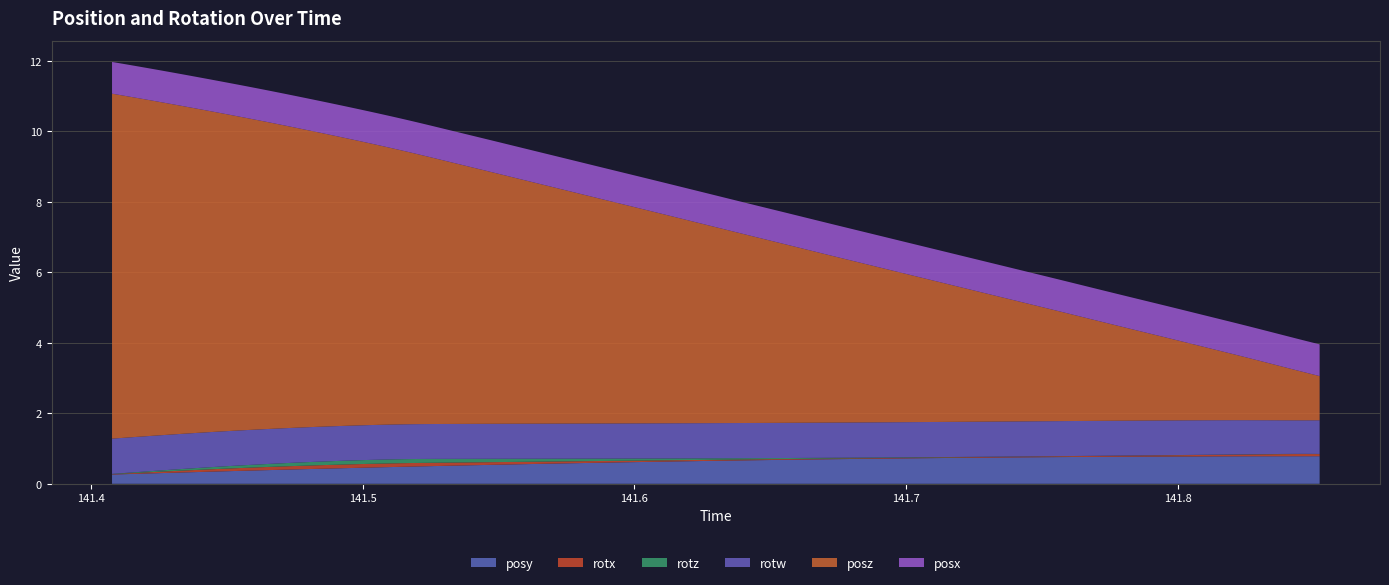

Reading left to right, list all the values displayed in this chart.

posy: 0.3	0.3	0.3	0.4	0.4	0.4	0.4	0.5	0.5	0.5	0.5	0.6	0.6	0.6	0.6	0.6	0.7	0.7	0.7	0.7	0.7	0.7	0.7	0.7	0.7	0.8	0.8	0.8	0.8	0.8	0.8	0.8	0.8
rotx: 0.0	0.0	0.1	0.1	0.1	0.1	0.1	0.1	0.1	0.1	0.1	0.1	0.1	0.0	0.0	0.0	0.0	0.0	0.0	0.0	0.0	0.0	0.0	0.0	0.0	0.0	0.0	0.0	0.0	0.0	0.0	0.1	0.1
rotz: 0.0	0.0	0.0	0.1	0.1	0.1	0.1	0.1	0.1	0.1	0.1	0.1	0.1	0.1	0.1	0.0	0.0	0.0	0.0	0.0	0.0	0.0	0.0	0.0	0.0	0.0	0.0	0.0	0.0	0.0	0.0	0.0	0.0
rotw: 1.0	1.0	1.0	1.0	1.0	1.0	1.0	1.0	1.0	1.0	1.0	1.0	1.0	1.0	1.0	1.0	1.0	1.0	1.0	1.0	1.0	1.0	1.0	1.0	1.0	1.0	1.0	1.0	1.0	1.0	1.0	1.0	1.0
posz: 9.8	9.5	9.3	9.0	8.7	8.5	8.2	8.0	7.7	7.4	7.2	6.9	6.6	6.4	6.1	5.8	5.6	5.3	5.0	4.8	4.5	4.2	3.9	3.7	3.4	3.1	2.9	2.6	2.3	2.1	1.8	1.5	1.3
posx: 0.9	0.9	0.9	0.9	0.9	0.9	0.9	0.9	0.9	0.9	0.9	0.9	0.9	0.9	0.9	0.9	0.9	0.9	0.9	0.9	0.9	0.9	0.9	0.9	0.9	0.9	0.9	0.9	0.9	0.9	0.9	0.9	0.9